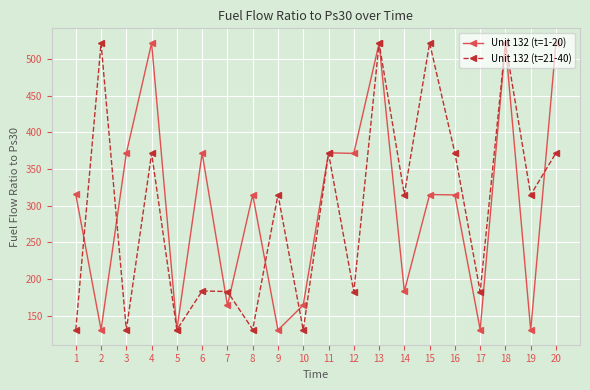

What is the sum of the Unit 132 (t=1-20) values at 9 and 12?

501.8